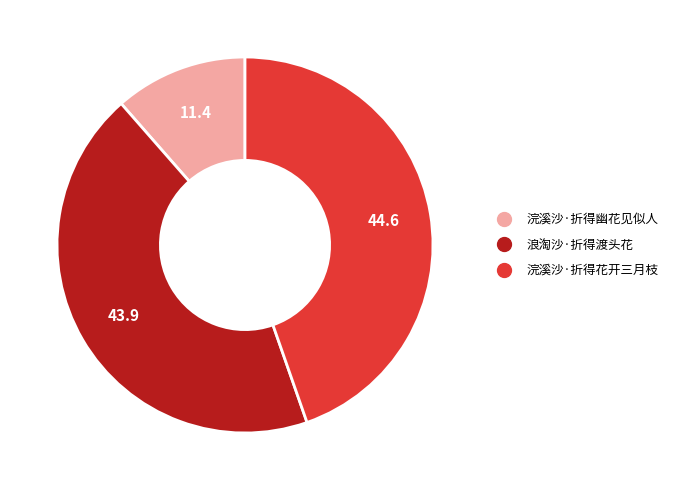

Is it true that 浪淘沙·折得渡头花 is 44% of the pie?

True